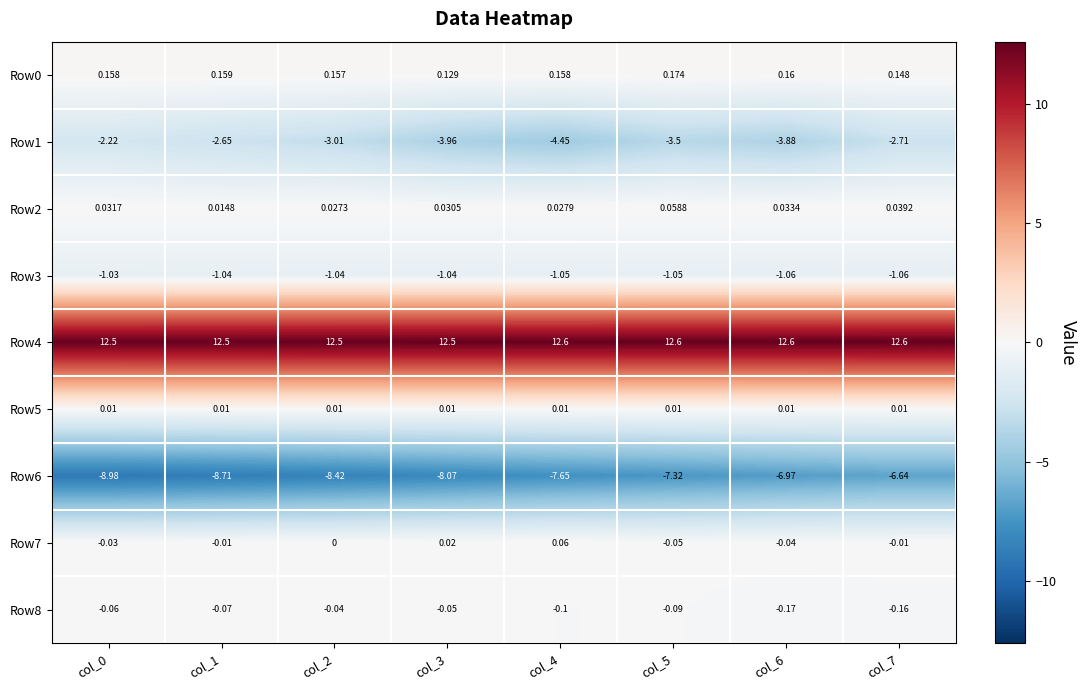

Is the value of Row4 at col_5 greater than the value of Row2 at col_6?

Yes